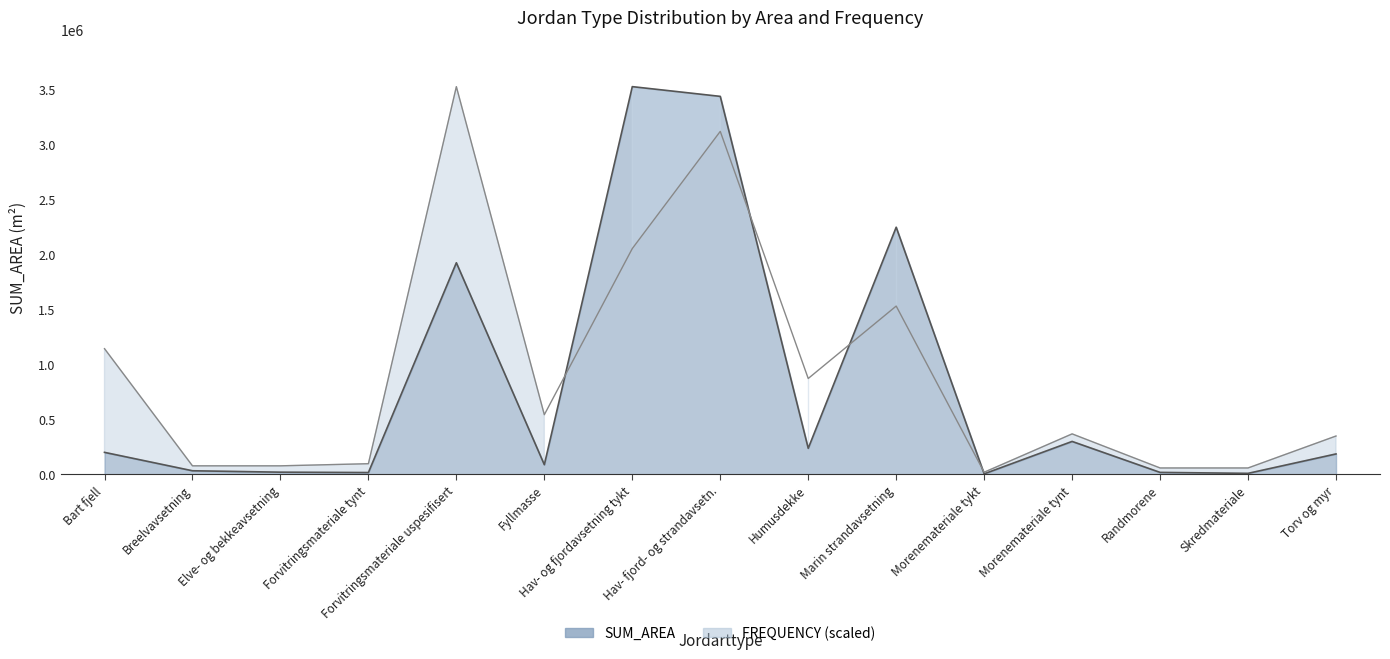

Between which two adjacent categories do SUM_AREA and FREQUENCY first intersect?

Fyllmasse and Hav- og fjordavsetning tykt